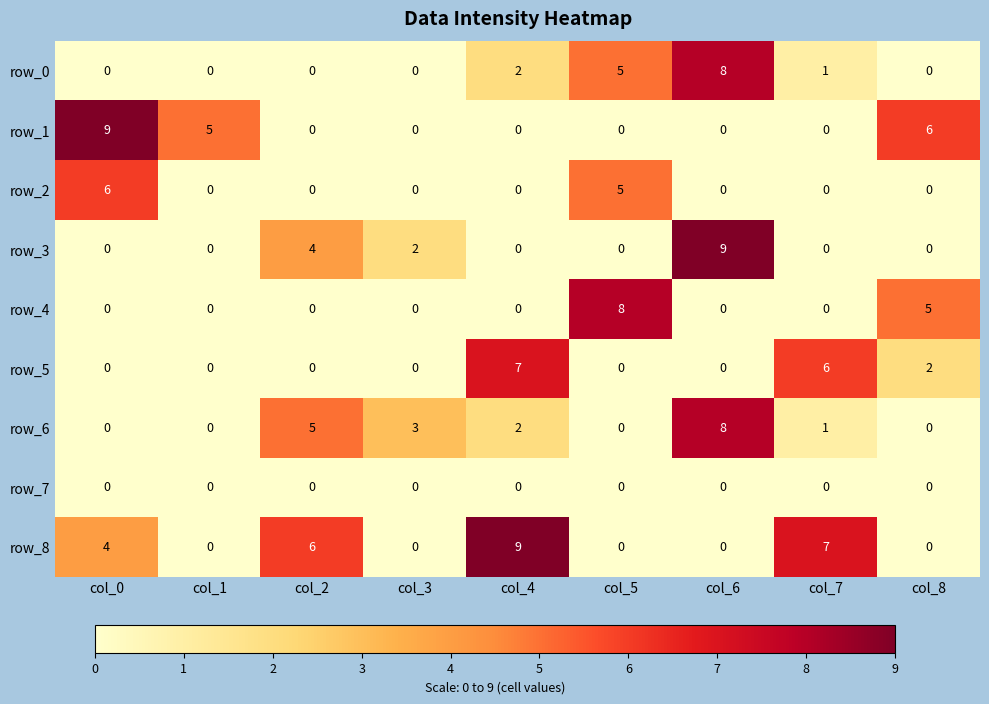

What is the maximum value shown in the chart?

9